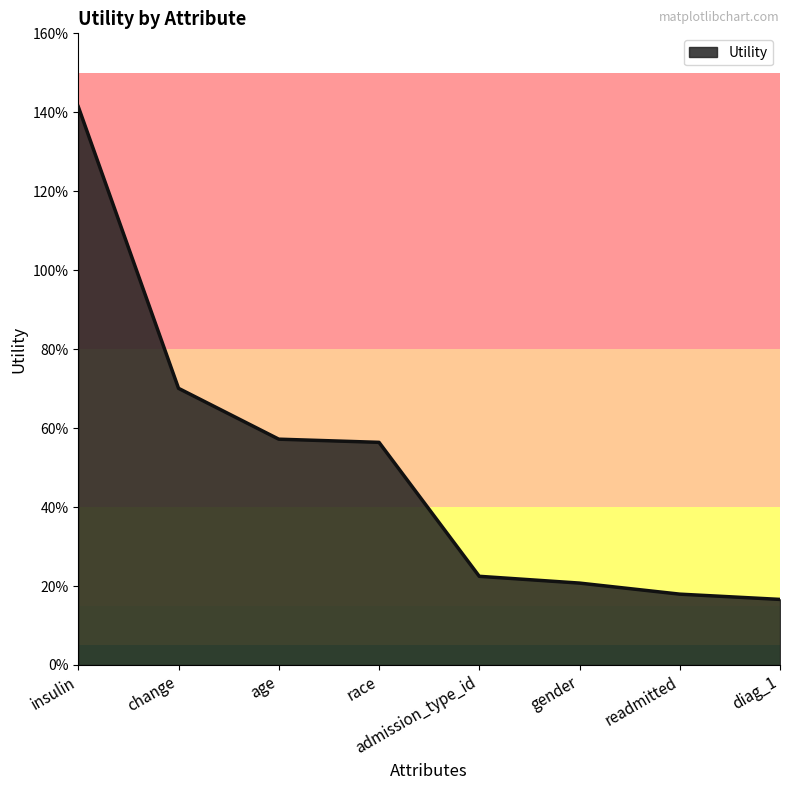

Which label corresponds to the largest value in the chart?

insulin